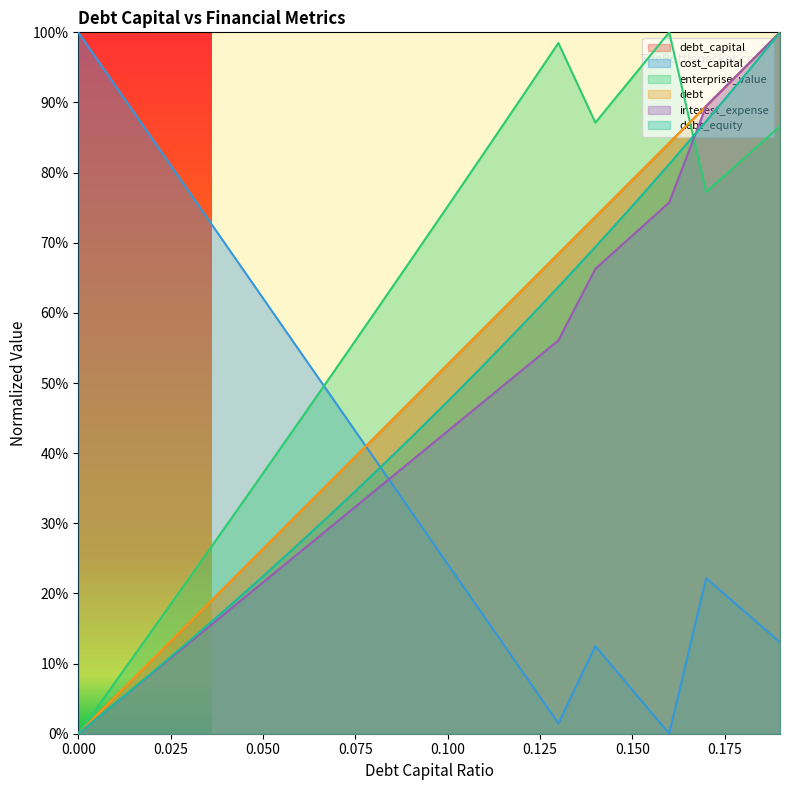

Is it true that debt equals 0.5 at 0.09?

True